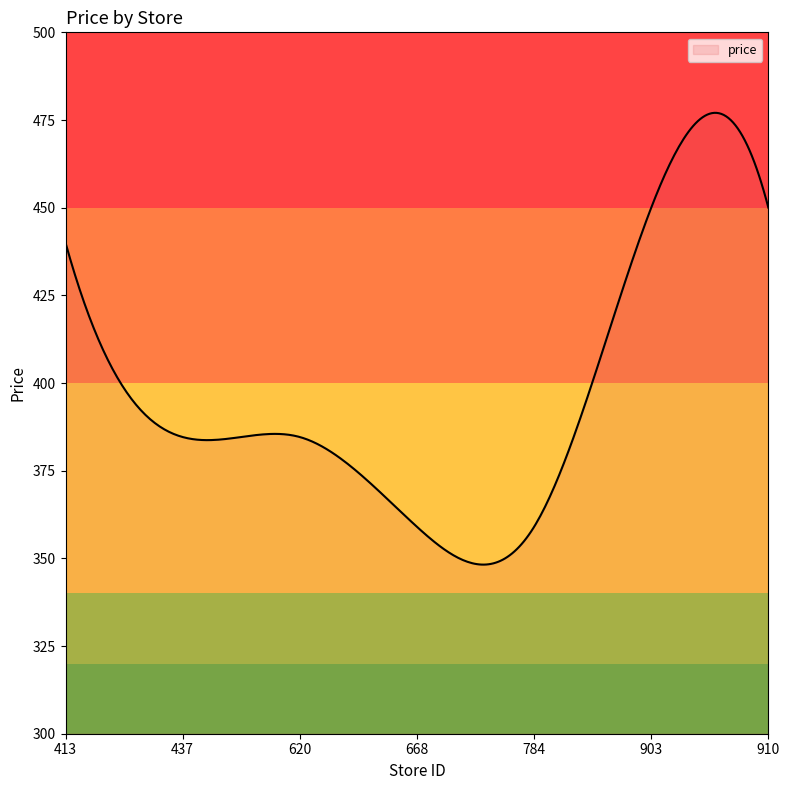

How many distinct data groups are displayed?

1